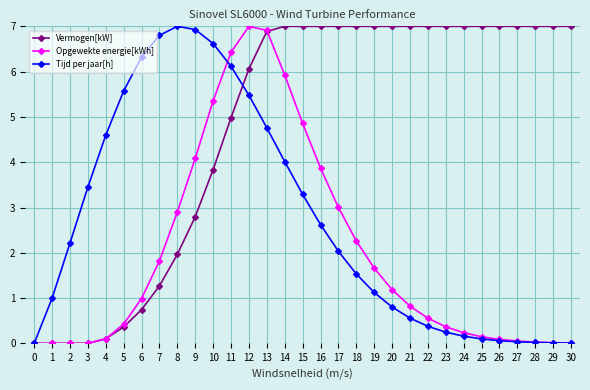

Count the number of data series in this chart.

3